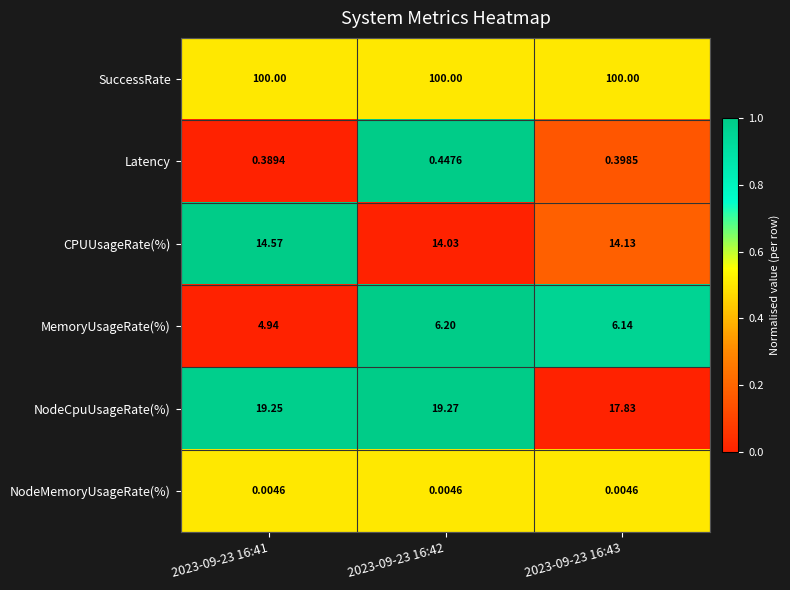

List the series in order of their peak value, lowest first.

NodeMemoryUsageRate(%), Latency, MemoryUsageRate(%), CPUUsageRate(%), NodeCpuUsageRate(%), SuccessRate